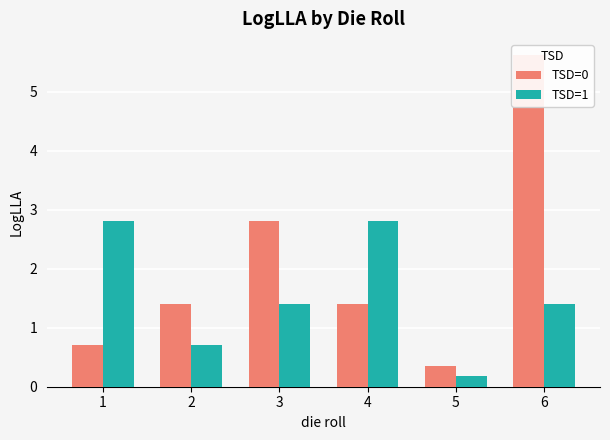

Which label corresponds to the largest value in the chart?

6